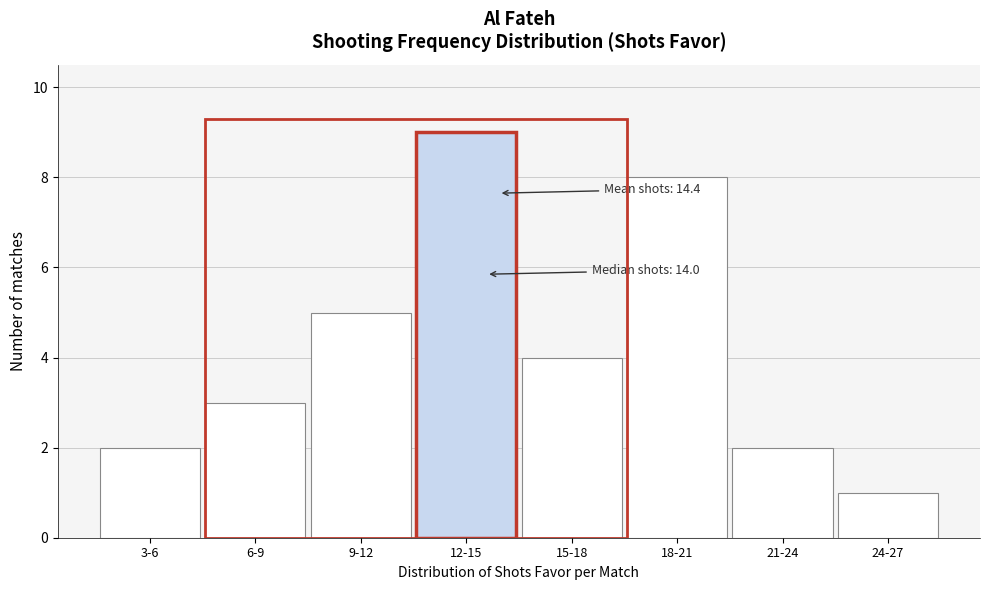

Reading left to right, transcribe all the data shown in this chart.

3-6=2	6-9=3	9-12=5	12-15=9	15-18=4	18-21=8	21-24=2	24-27=1